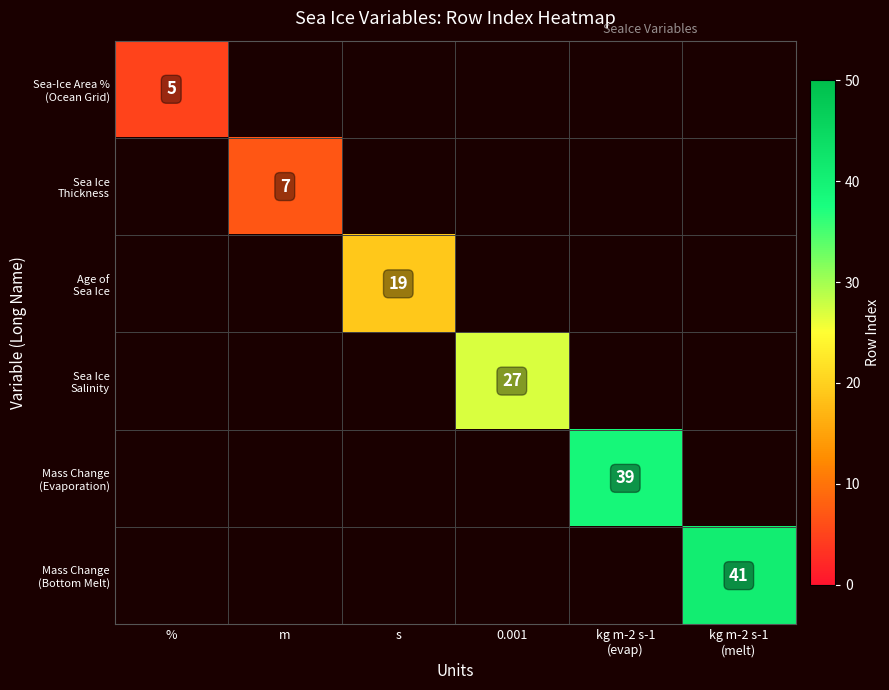

Count the number of categories in the chart.

6